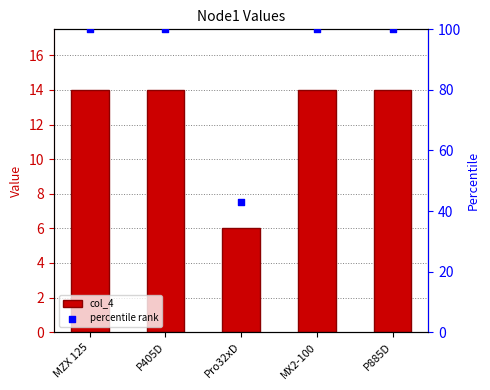

At which category is the sum across all series the highest?

MZX 125